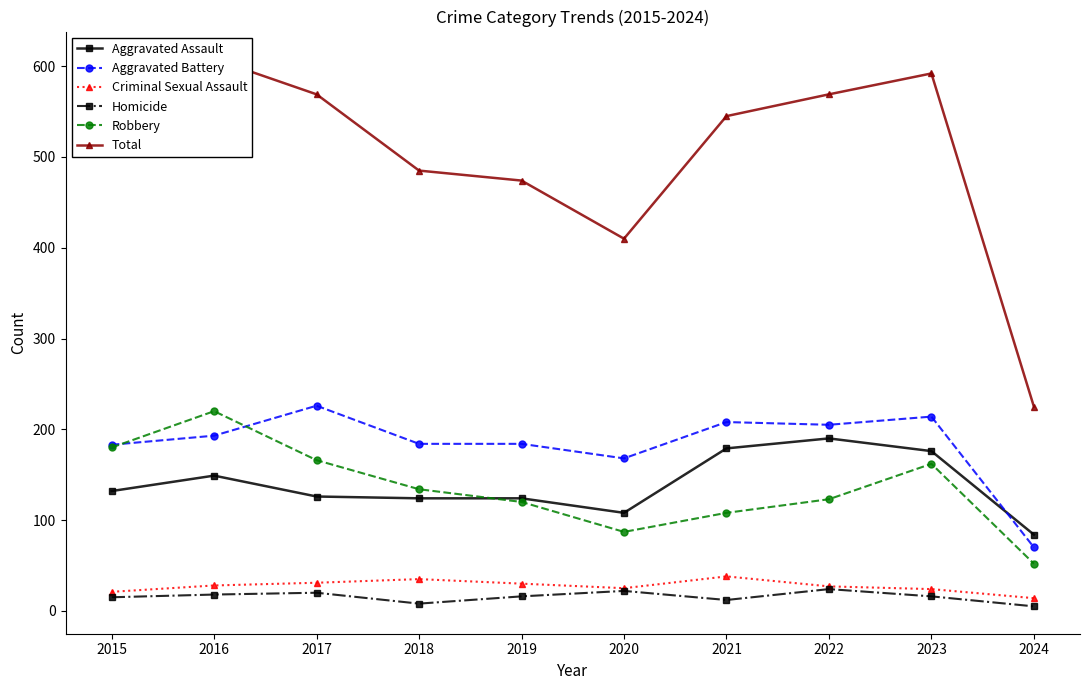

Is it true that Aggravated Assault equals 34 at 2018?

False